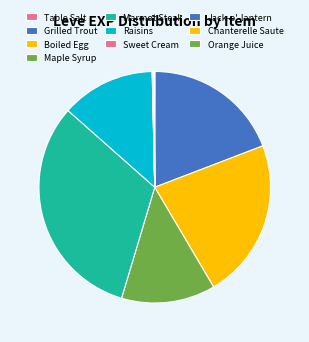

Which has a higher value, Chanterelle Saute or Orange Juice?

Orange Juice